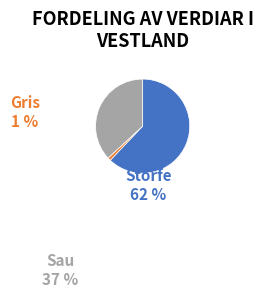

How many slices are in this pie chart?

3